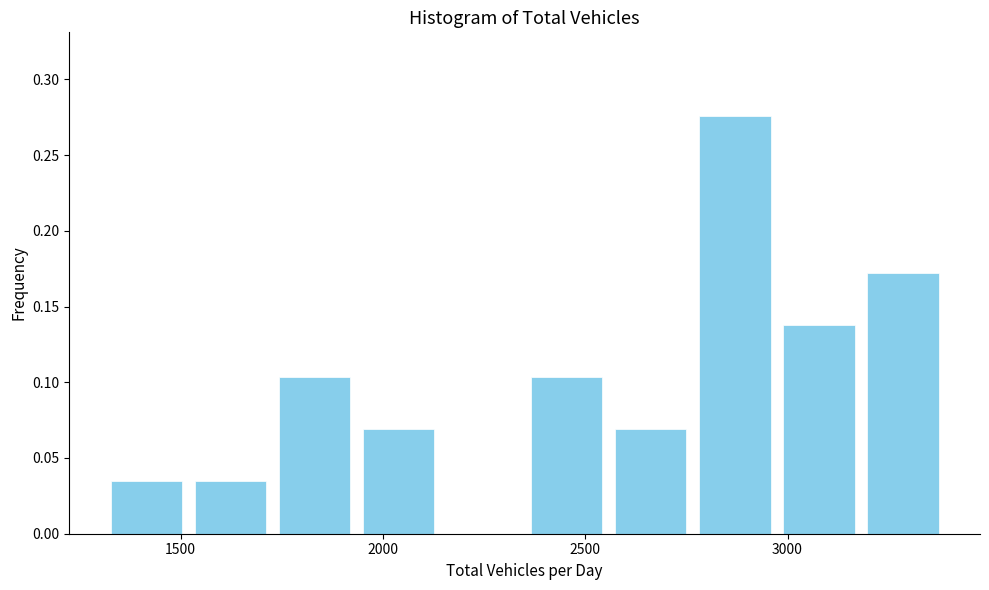

What is the height of the bar covering 2550 to 2750 on the x-axis? Neither the bar edges nor the heights are printed on the chart, so give them approximately, as read against the axes.

0.070